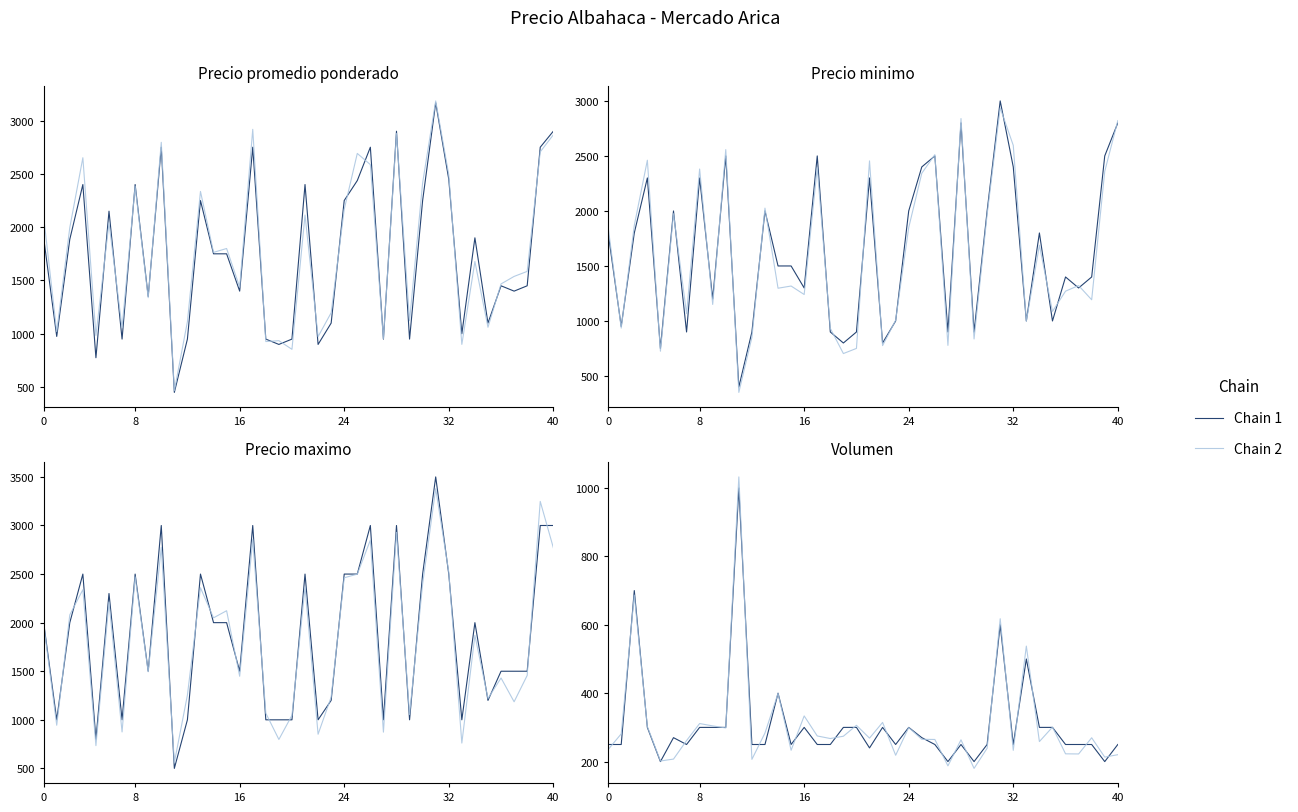

The Chain 2 series shows 93.2 at 26. True or false?

False